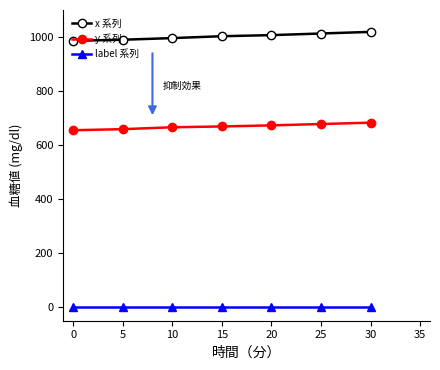

What is the highest value of the x 系列 series?

1019